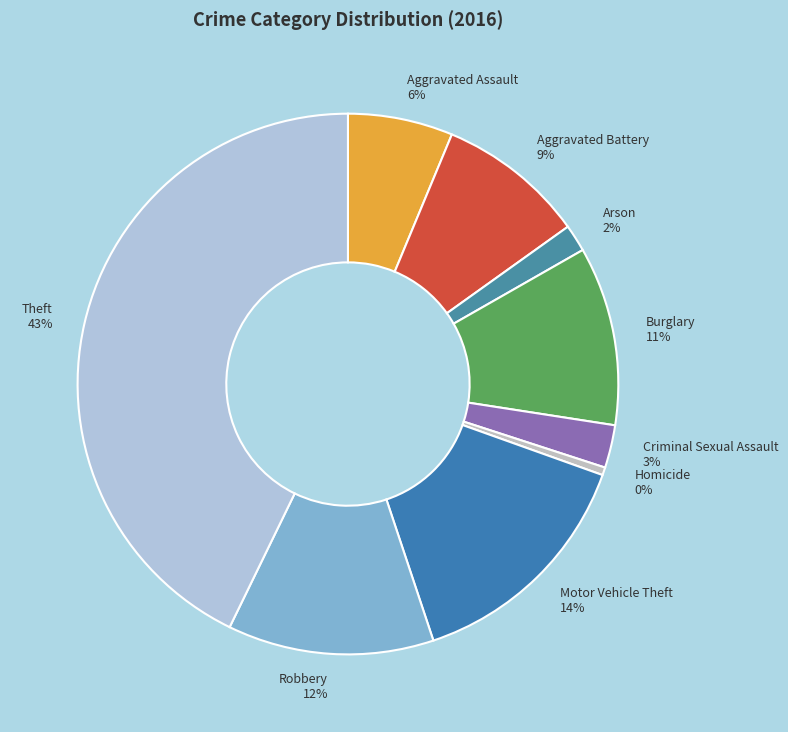

Rank the categories by value from lowest to highest.

Homicide, Arson, Criminal Sexual Assault, Aggravated Assault, Aggravated Battery, Burglary, Robbery, Motor Vehicle Theft, Theft